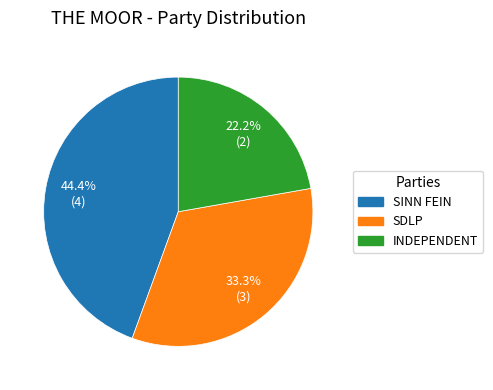

Count the number of slices in the pie.

3